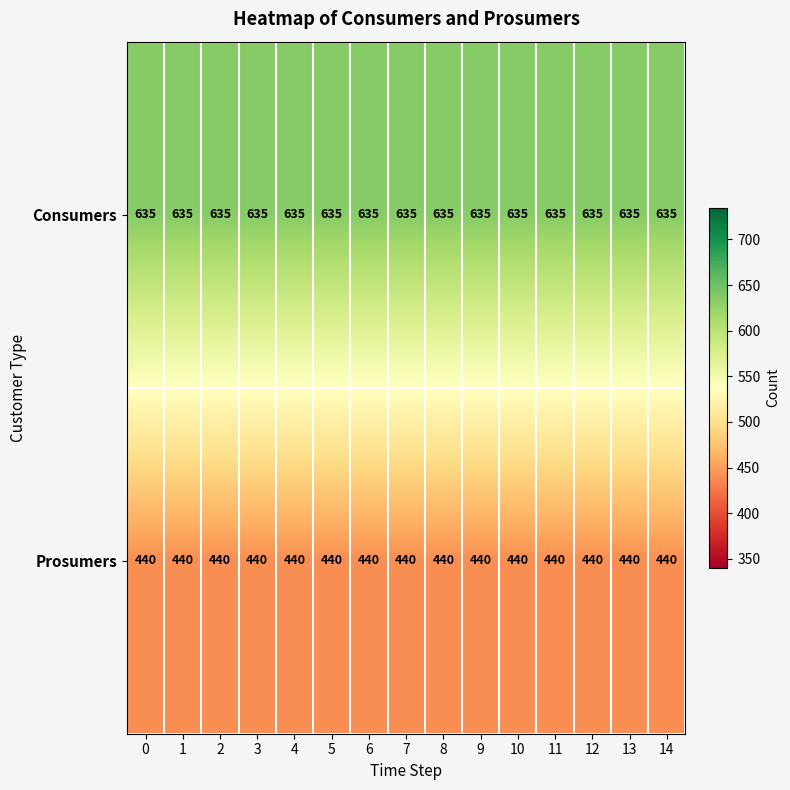

List the series in order of their peak value, highest first.

Consumers, Prosumers